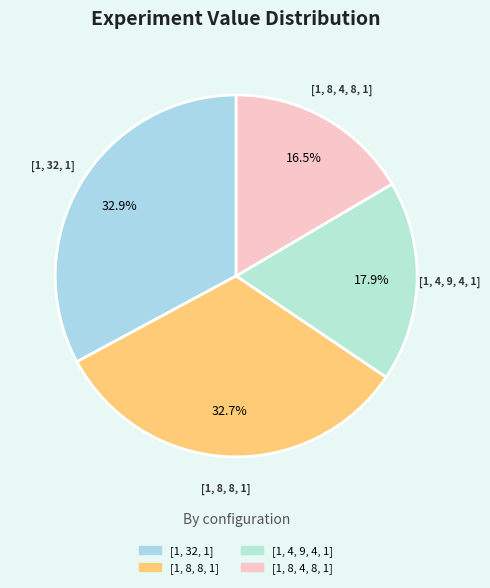

What is the smallest slice in the pie chart?

[1, 8, 4, 8, 1]